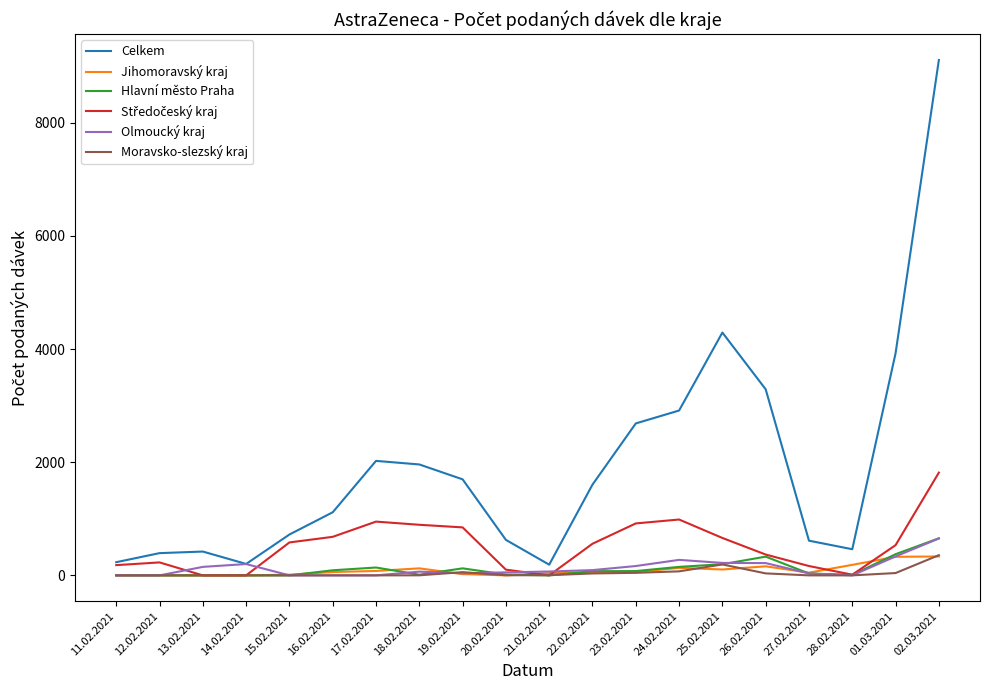

The value of Moravsko-slezský kraj at 15.02.2021 is 0. True or false?

True